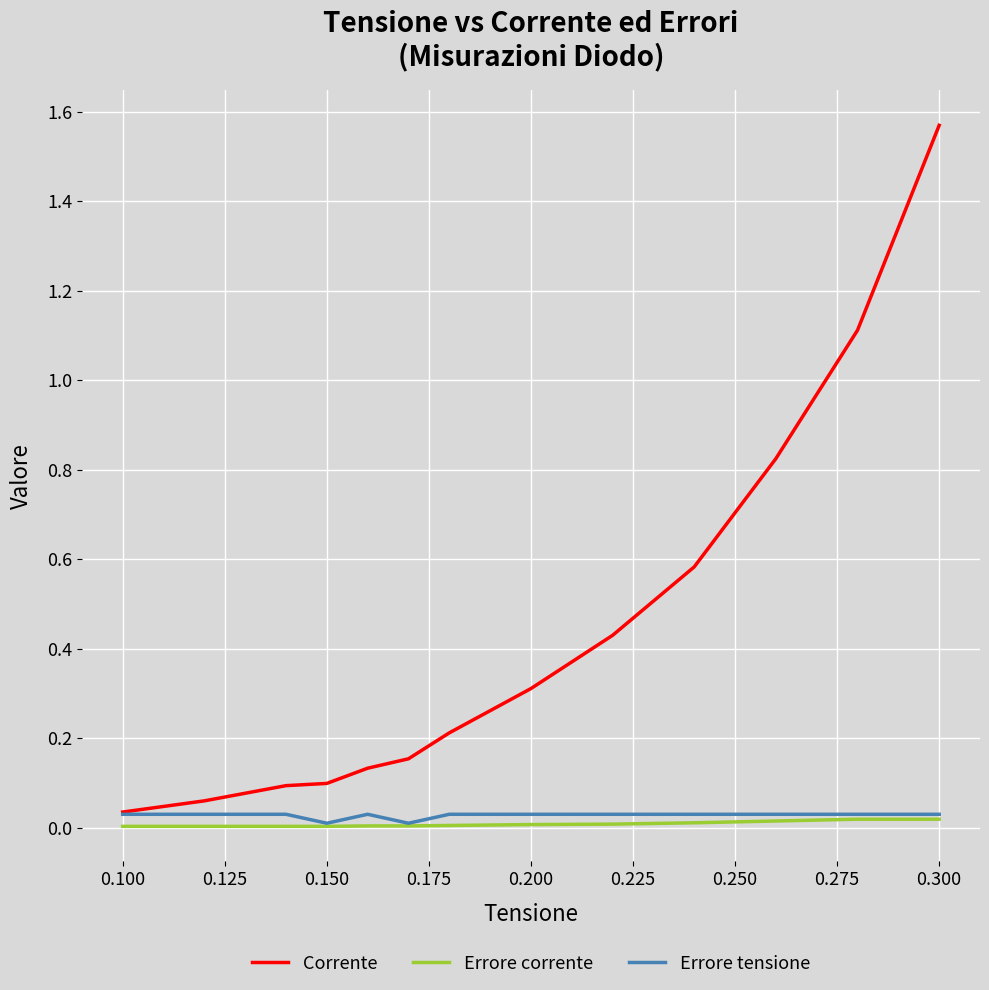

Which series has the largest total across all categories?

Corrente